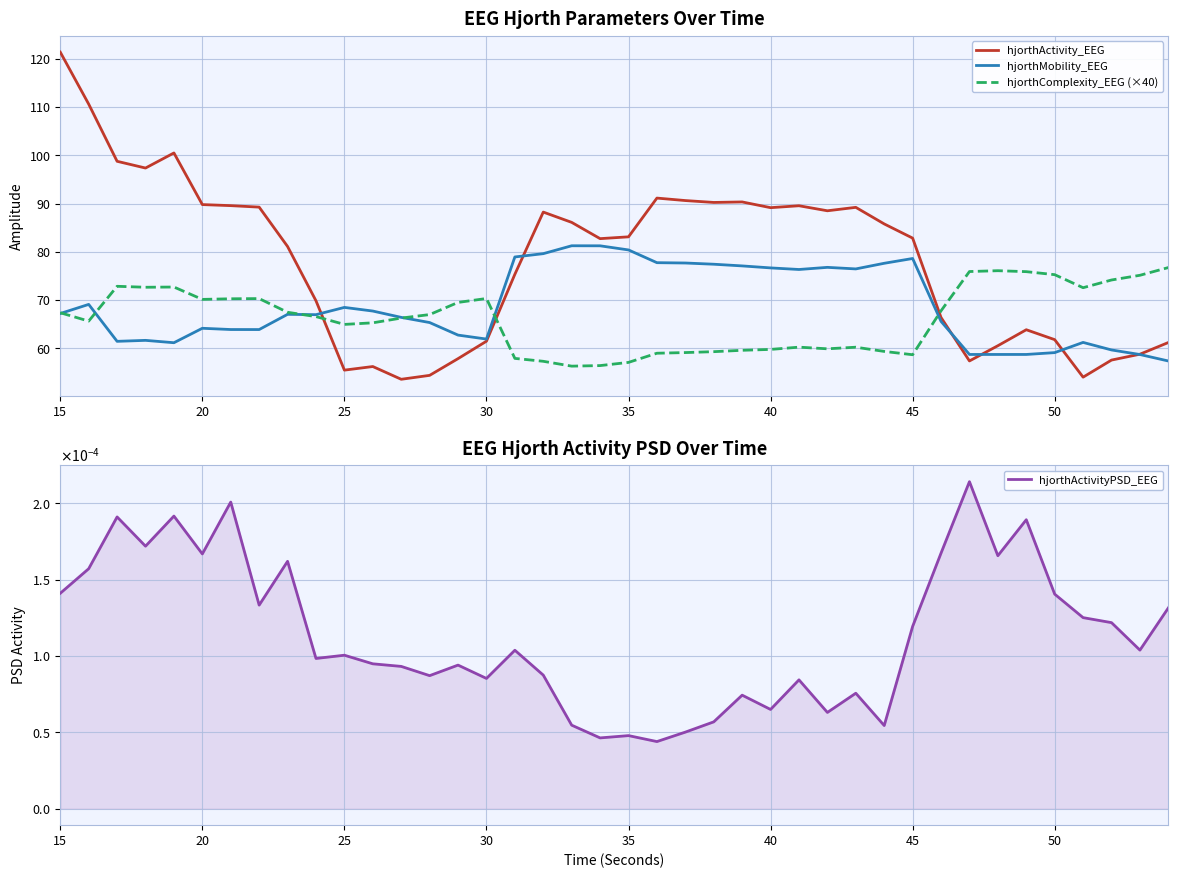

After their last crossing, which series has the higher values: hjorthComplexity_EEG (×40) or hjorthActivity_EEG?

hjorthComplexity_EEG (×40)